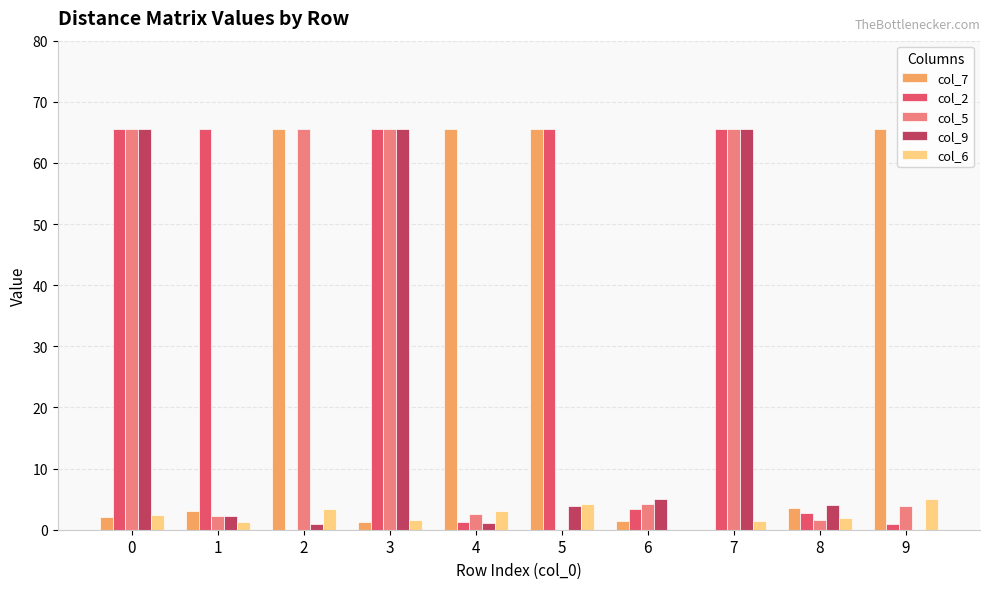

What is the total value across all series at 5?

139.3